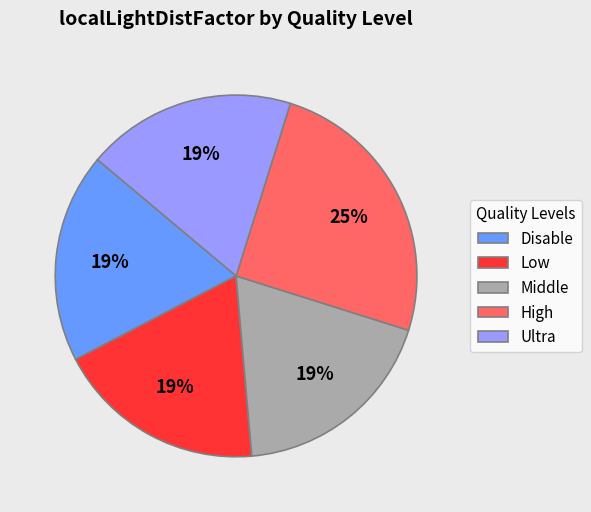

How many segments does this pie chart have?

5